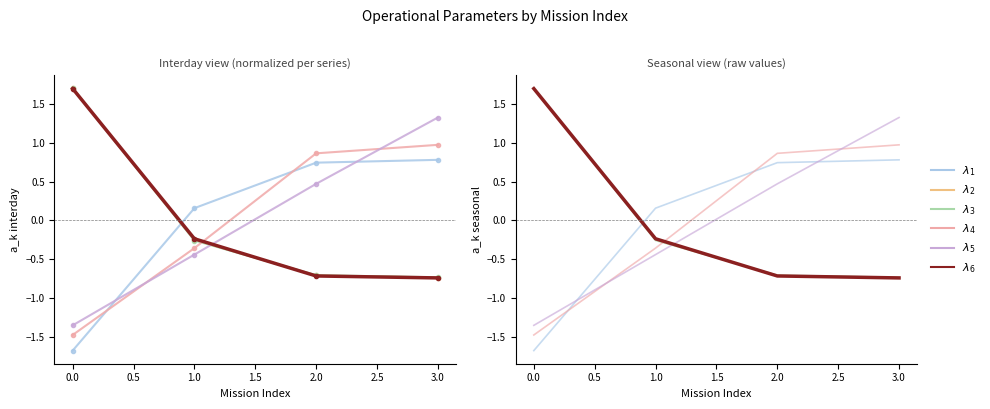

How many positive values does the λ₆ N° Voos series have?

1